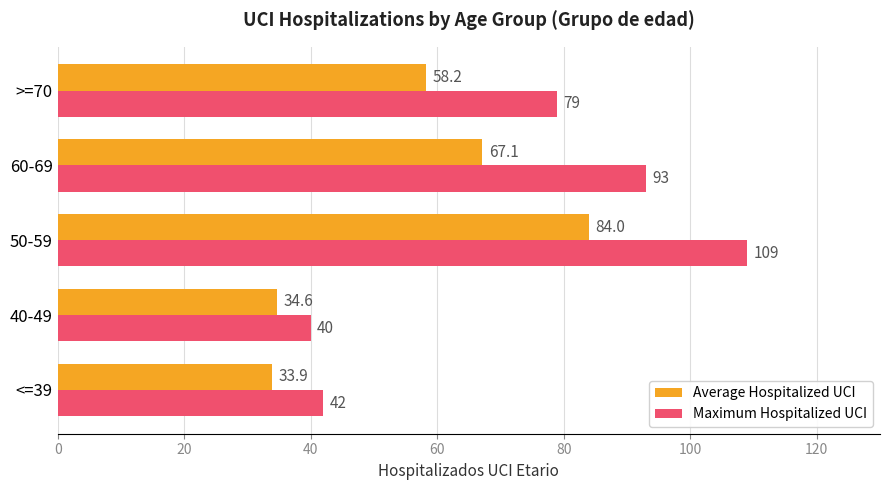

List the series in order of their peak value, highest first.

Maximum Hospitalized UCI, Average Hospitalized UCI